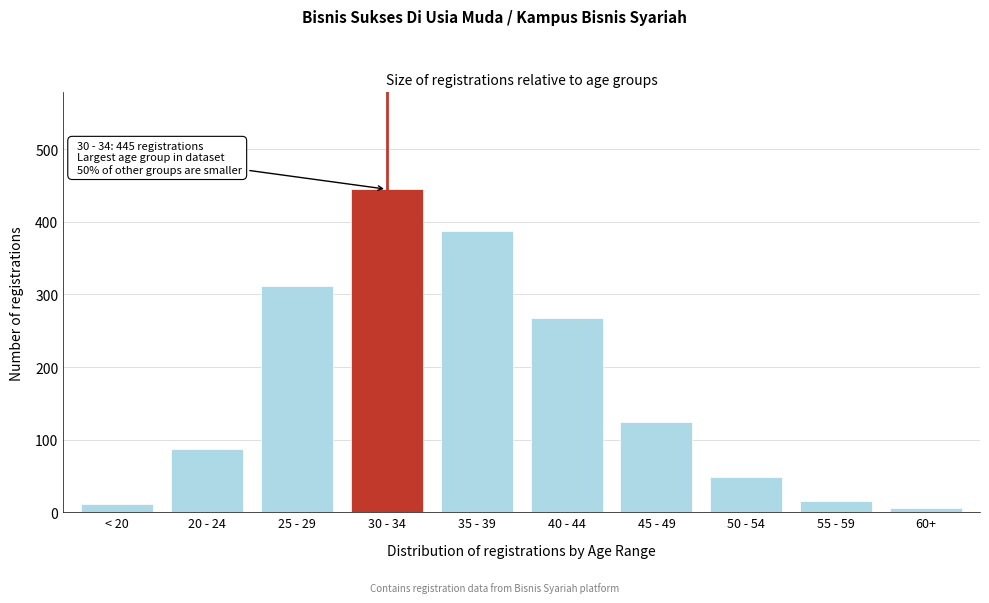

Reading left to right, what are all the values shown in this chart?

< 20=12	20 - 24=87	25 - 29=312	30 - 34=445	35 - 39=387	40 - 44=268	45 - 49=124	50 - 54=48	55 - 59=16	60+=6